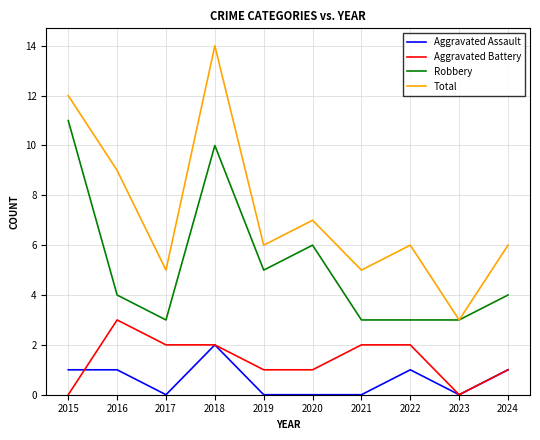

What is the total value across all series at 2017?

10